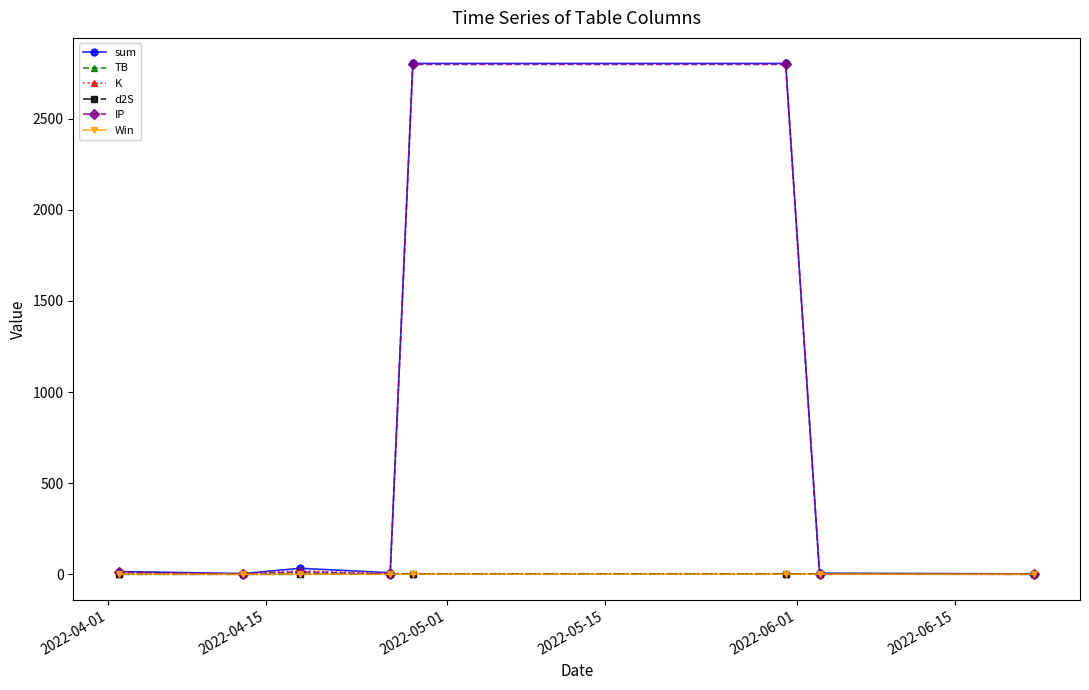

What is the value of the IP point at the 6th from the left?

2797.6